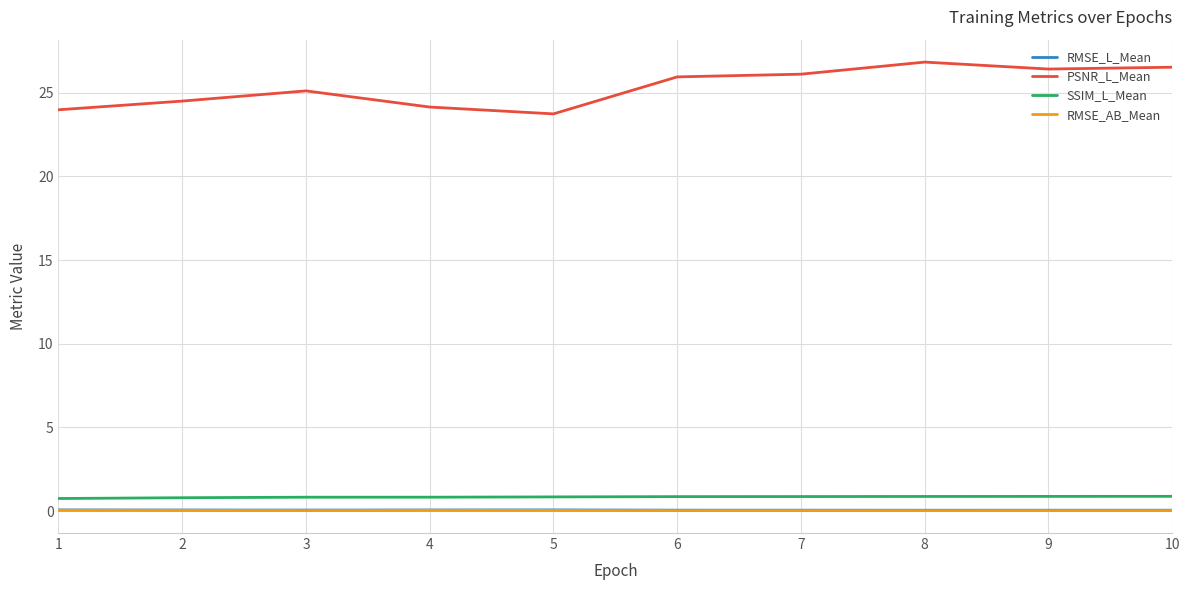

What is the spread (max minus min) of values at 5?

23.7